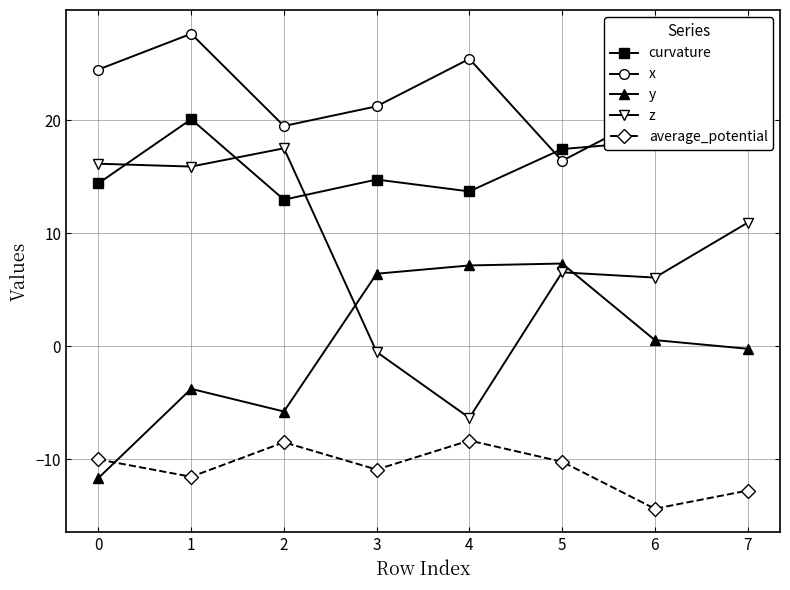

Which category has the lowest value in the curvature series?

2